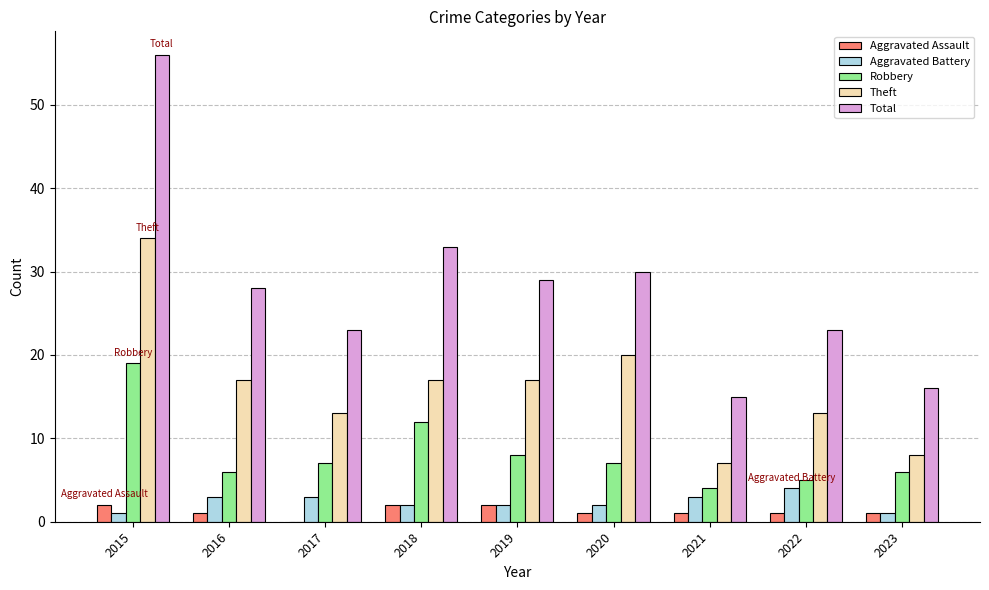

How many groups of bars are there?

9